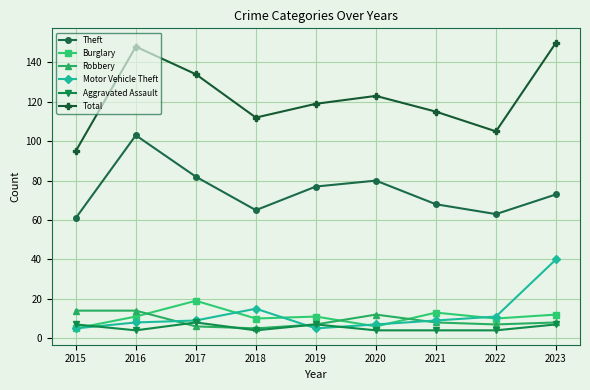

Which series has the widest spread of values?

Total